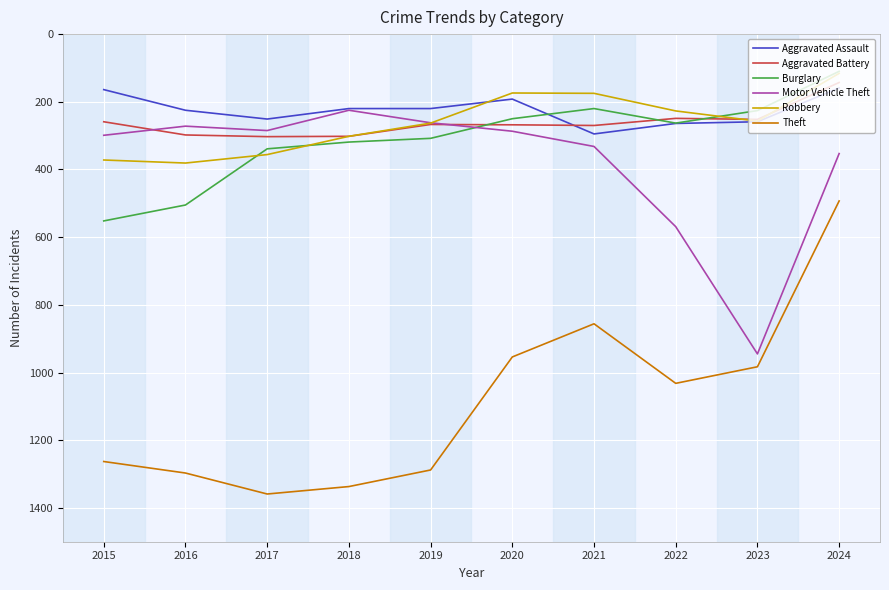

Does the chart display data point markers on the line(s)?

No